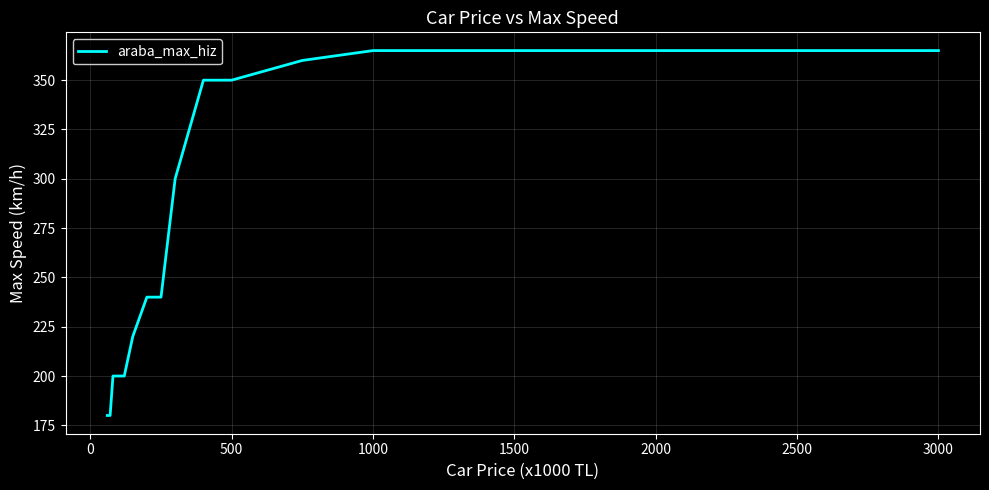

What is the smallest value displayed?

180